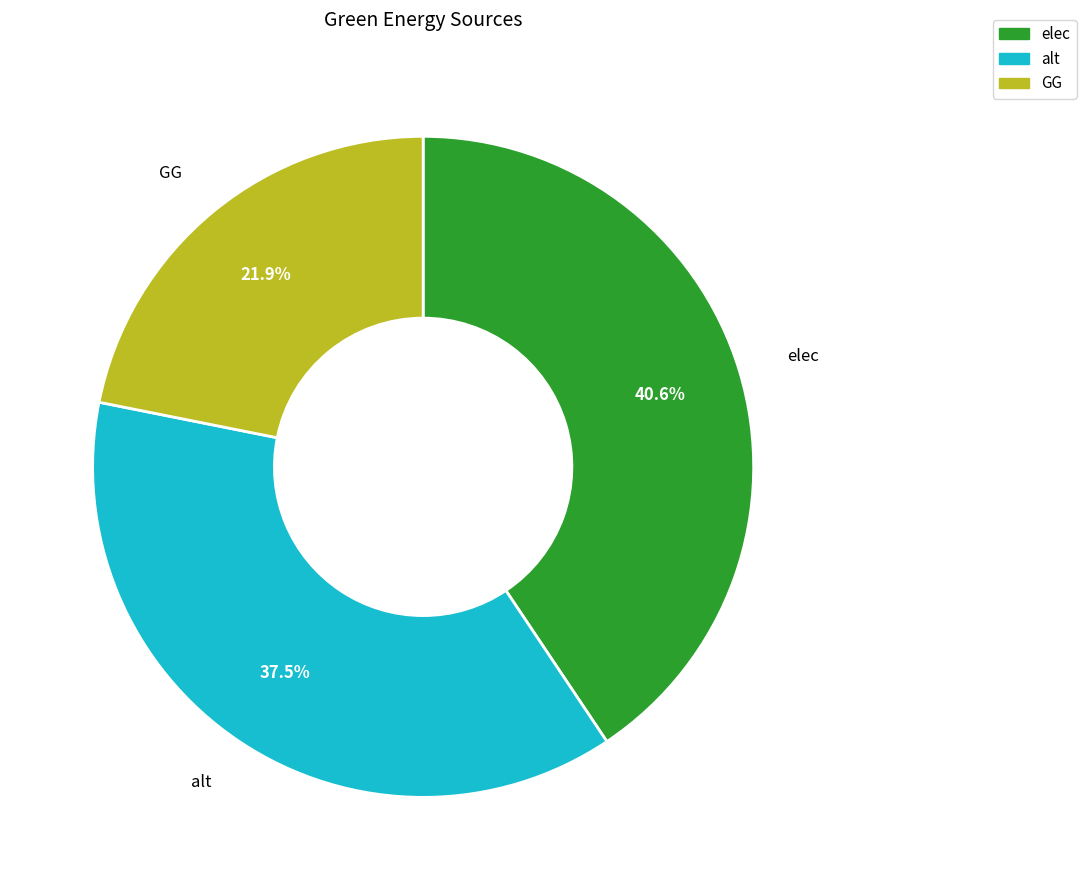

Which has a higher value, alt or GG?

alt